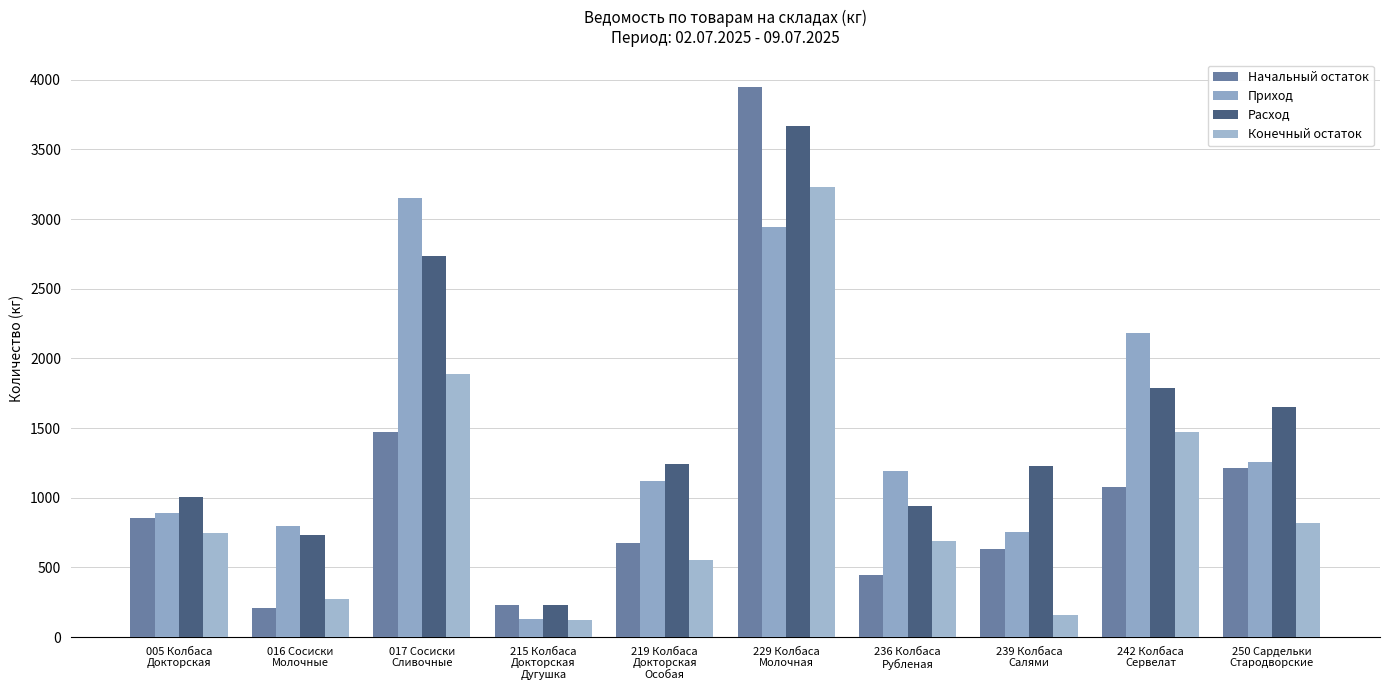

The Приход series shows 2945.0 at 229 Колбаса
Молочная. True or false?

True